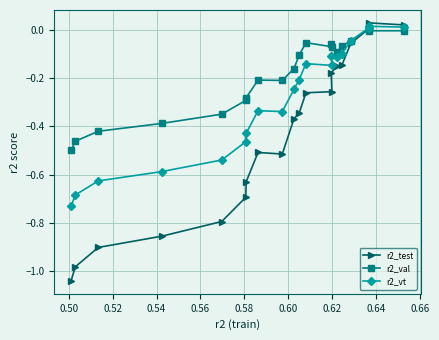

Rank the series by their average value, from lowest to highest.

r2_test, r2_vt, r2_val